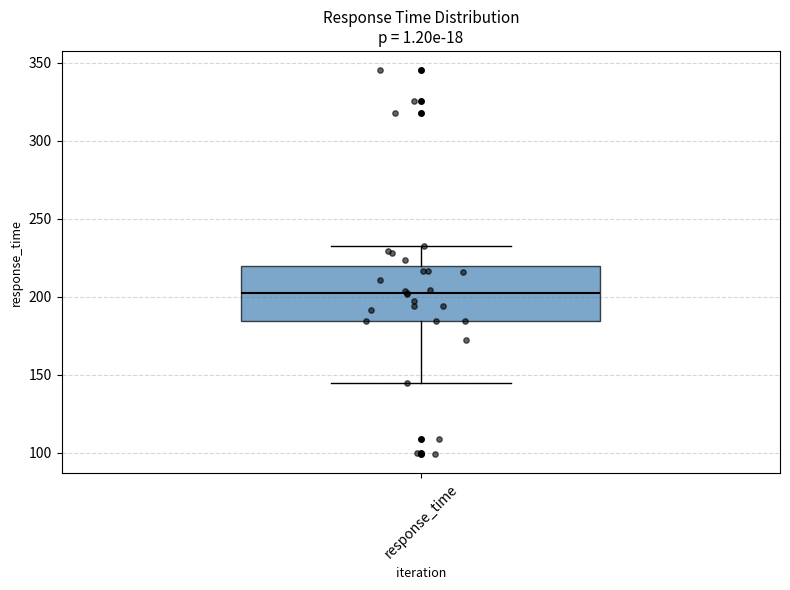

Where does the median line of the box for response_time sit on the y-axis? The values are not printed on the chart, so give them approximately, as read against the axis.

200